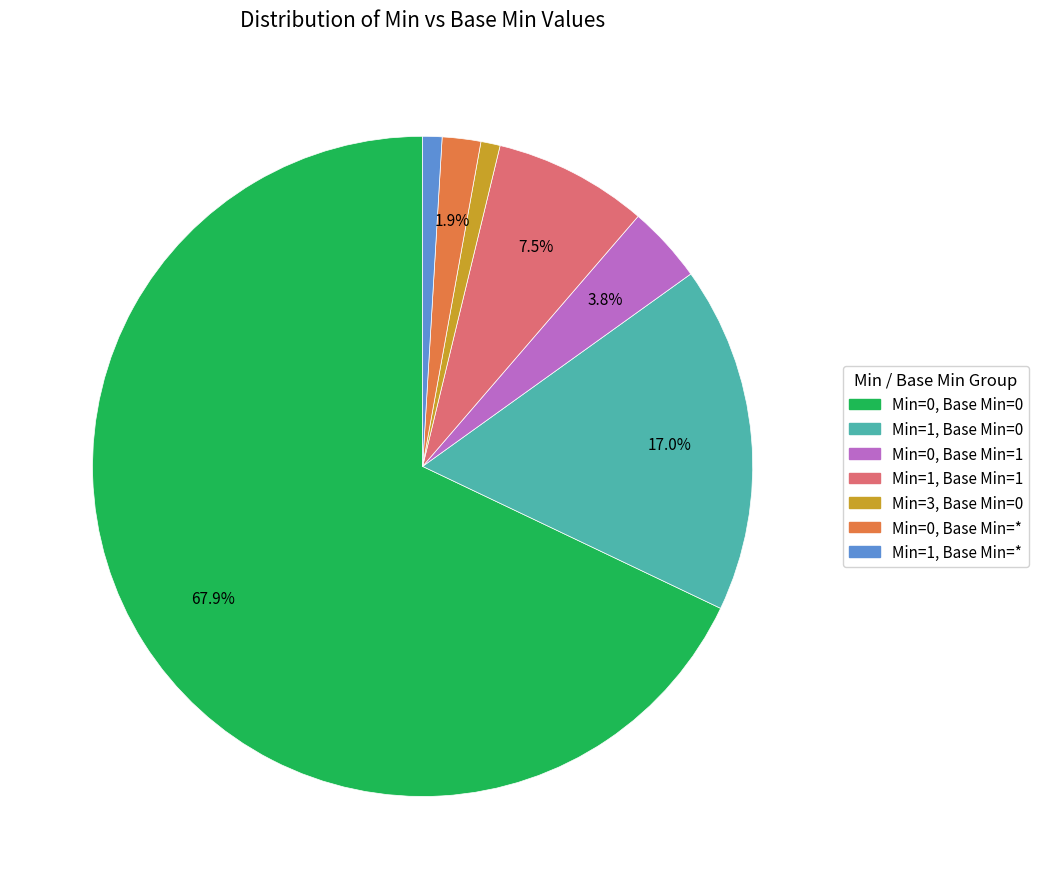

To the nearest percent, what is the combined percentage of Min=0, Base Min=* and Min=1, Base Min=*?

3%